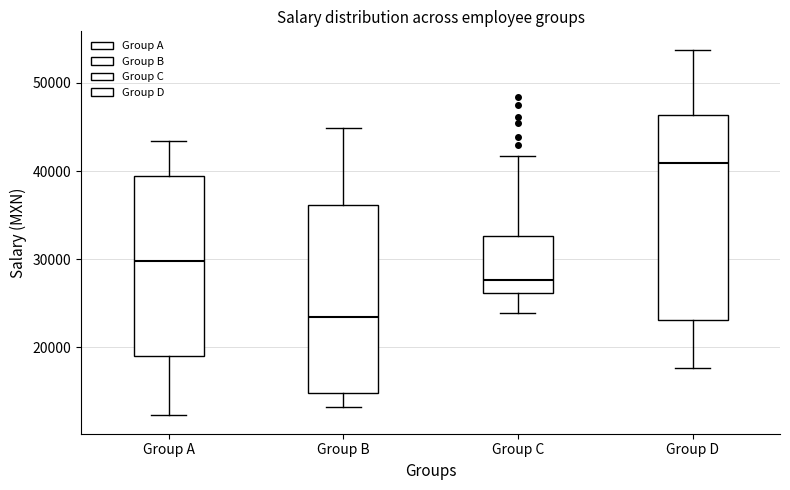

Which box is the tallest, from its lower edge to its upper edge?

Group D